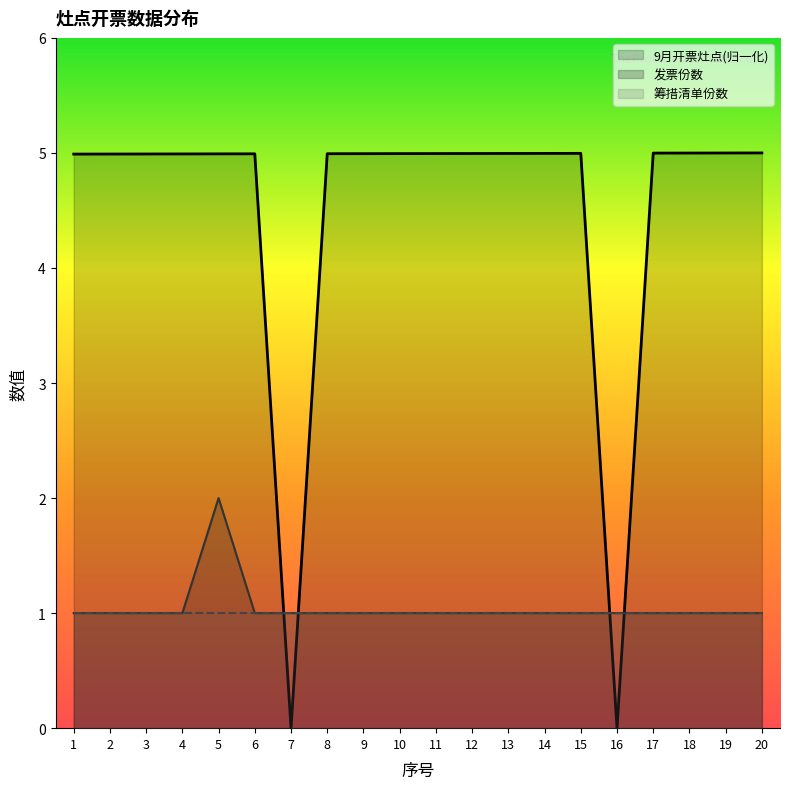

The 9月开票灶点 series shows 5.0 at 3. True or false?

True